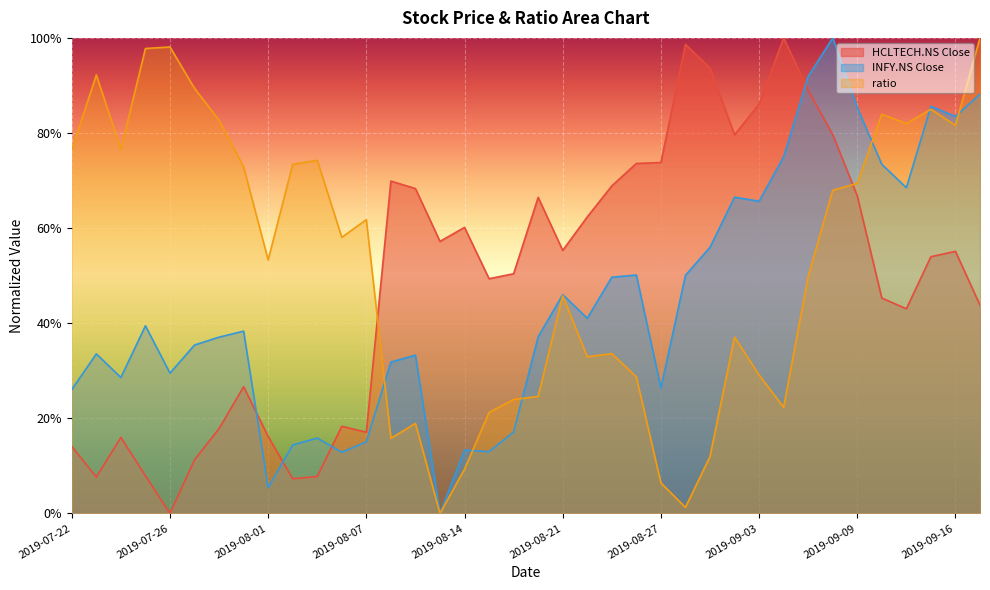

Count the number of data series in this chart.

3